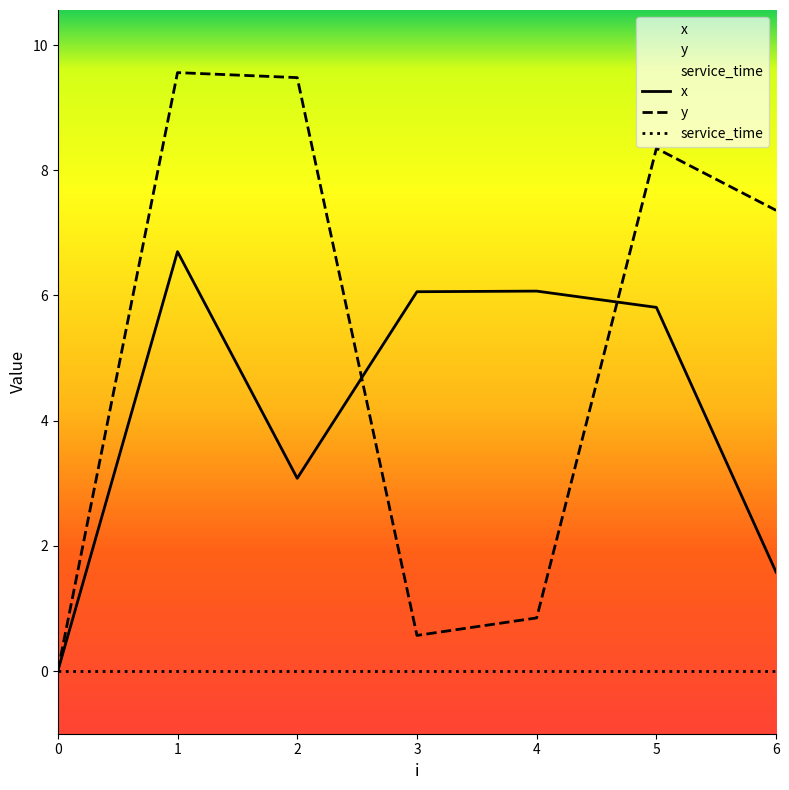

How many distinct data groups are displayed?

3